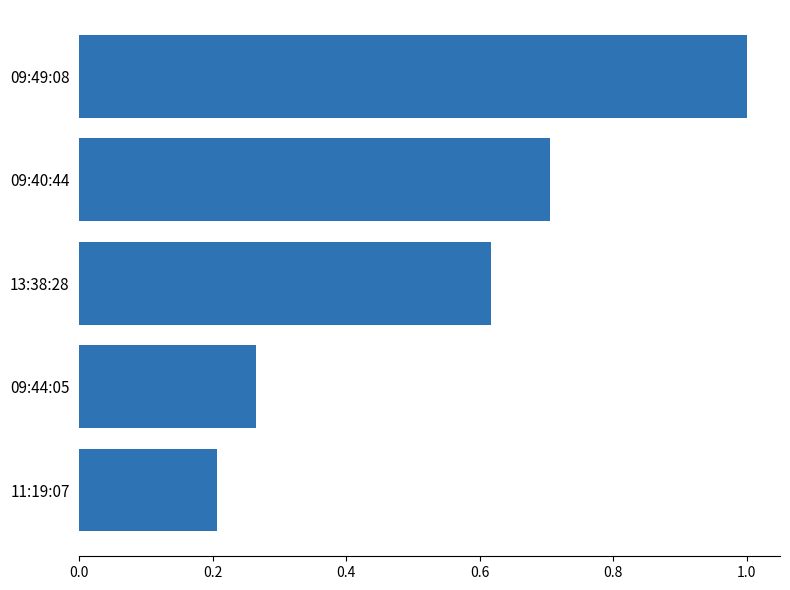

Which label corresponds to the smallest value in the chart?

11:19:07